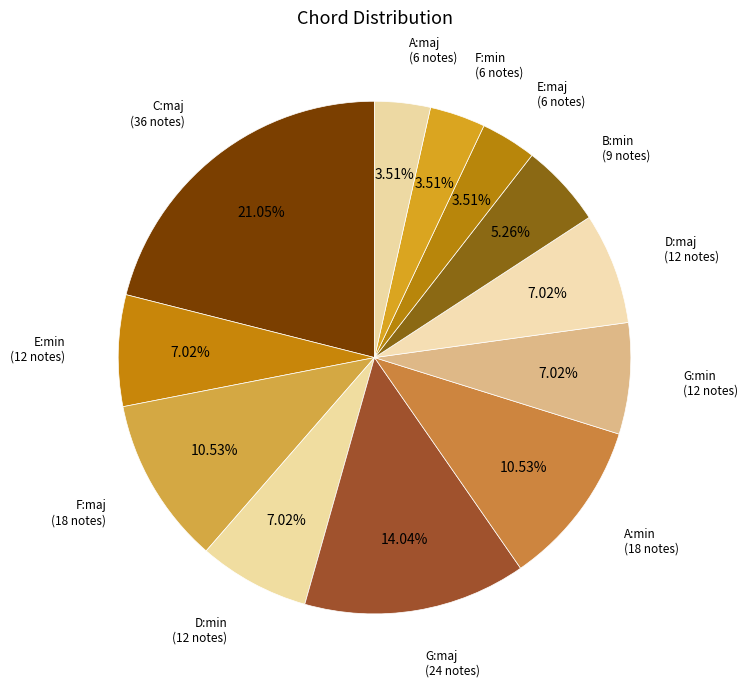

Count the number of slices in the pie.

12